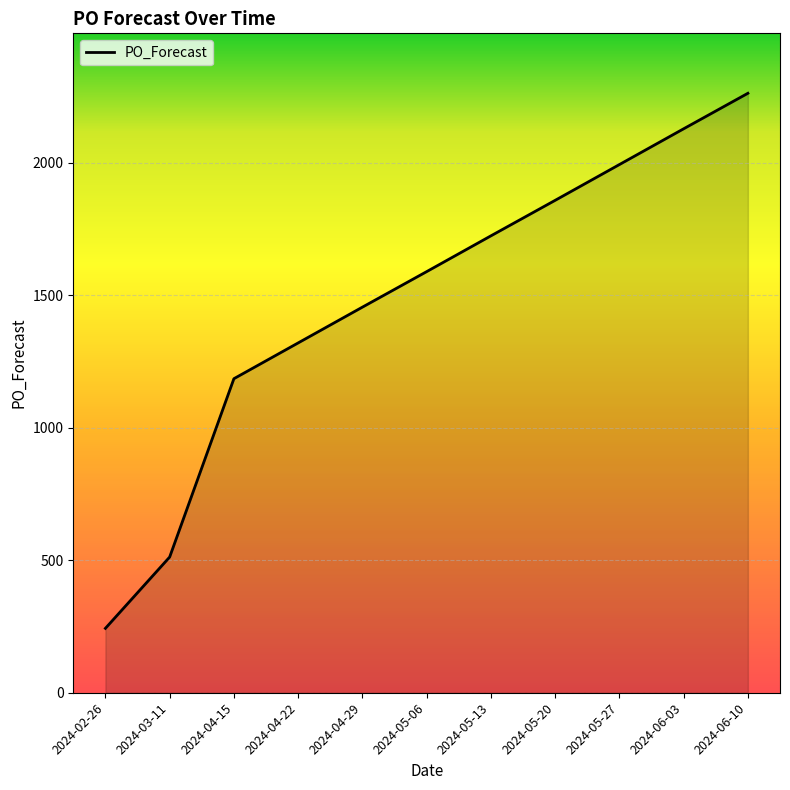

How many distinct data groups are displayed?

1